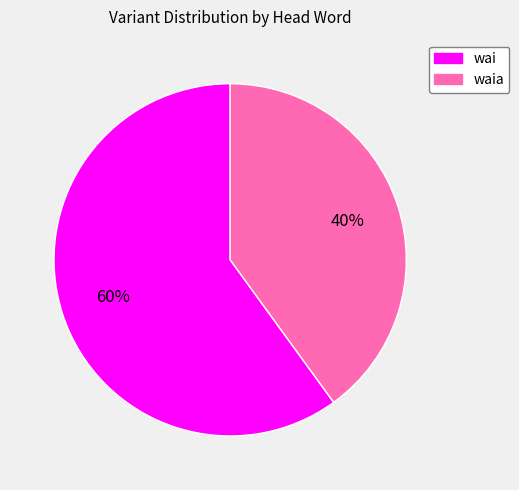

Do waia and wai together represent more than half of the pie?

Yes